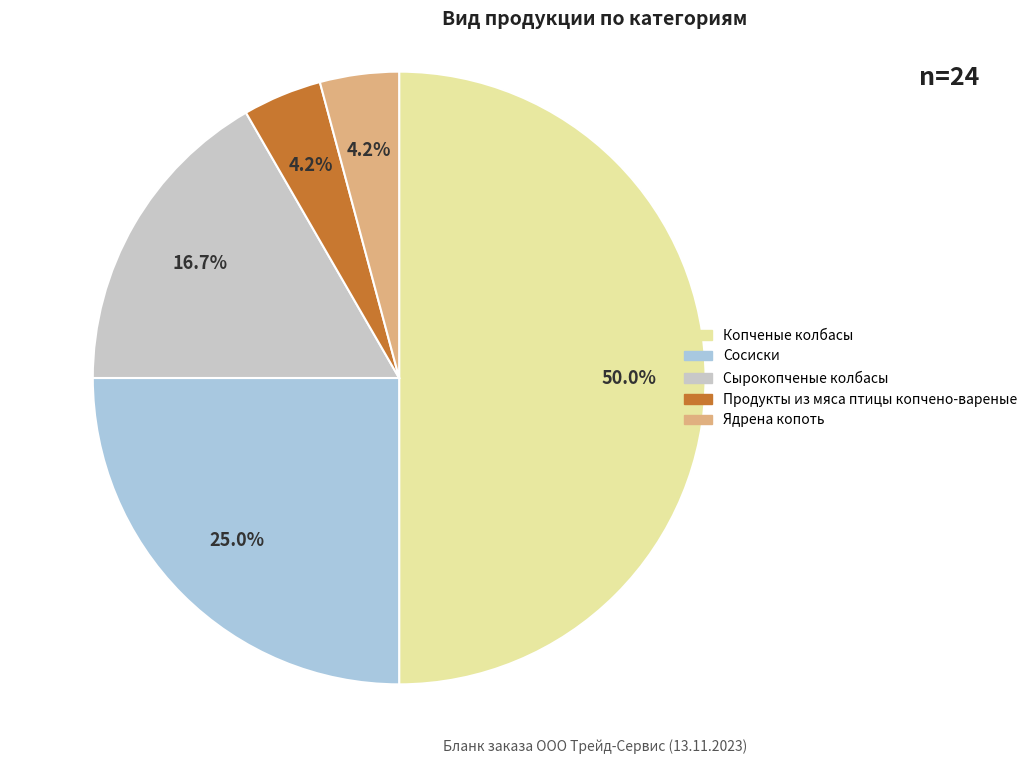

What is the largest slice in the pie chart?

Копченые колбасы